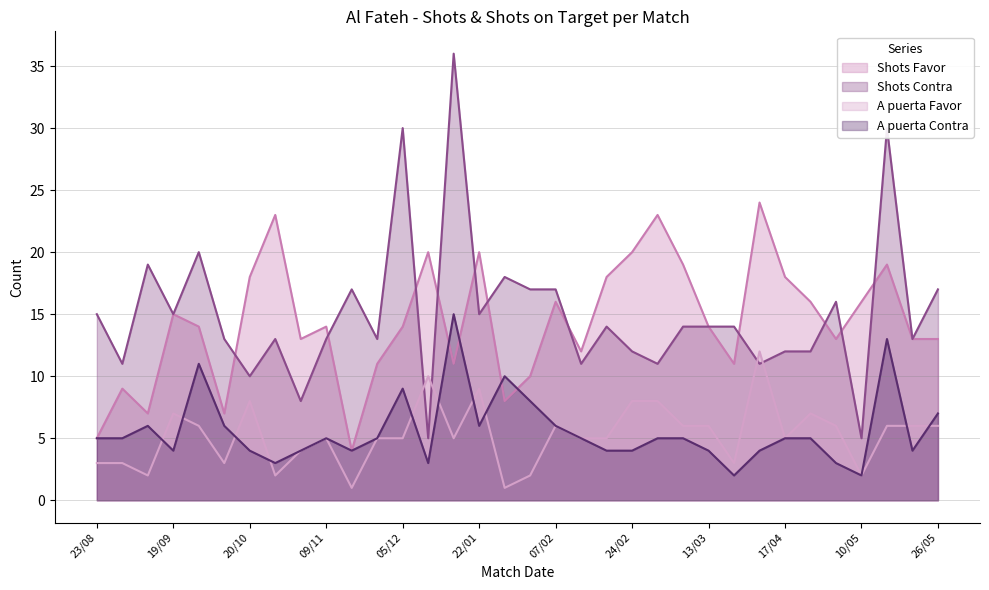

Reading left to right, transcribe all the data shown in this chart.

Shots Favor: 5	9	7	15	14	7	18	23	13	14	4	11	14	20	11	20	8	10	16	12	18	20	23	19	14	11	24	18	16	13	16	19	13	13
Shots Contra: 15	11	19	15	20	13	10	13	8	13	17	13	30	5	36	15	18	17	17	11	14	12	11	14	14	14	11	12	12	16	5	30	13	17
A puerta Favor: 3	3	2	7	6	3	8	2	4	5	1	5	5	10	5	9	1	2	6	5	5	8	8	6	6	3	12	5	7	6	2	6	6	6
A puerta Contra: 5	5	6	4	11	6	4	3	4	5	4	5	9	3	15	6	10	8	6	5	4	4	5	5	4	2	4	5	5	3	2	13	4	7